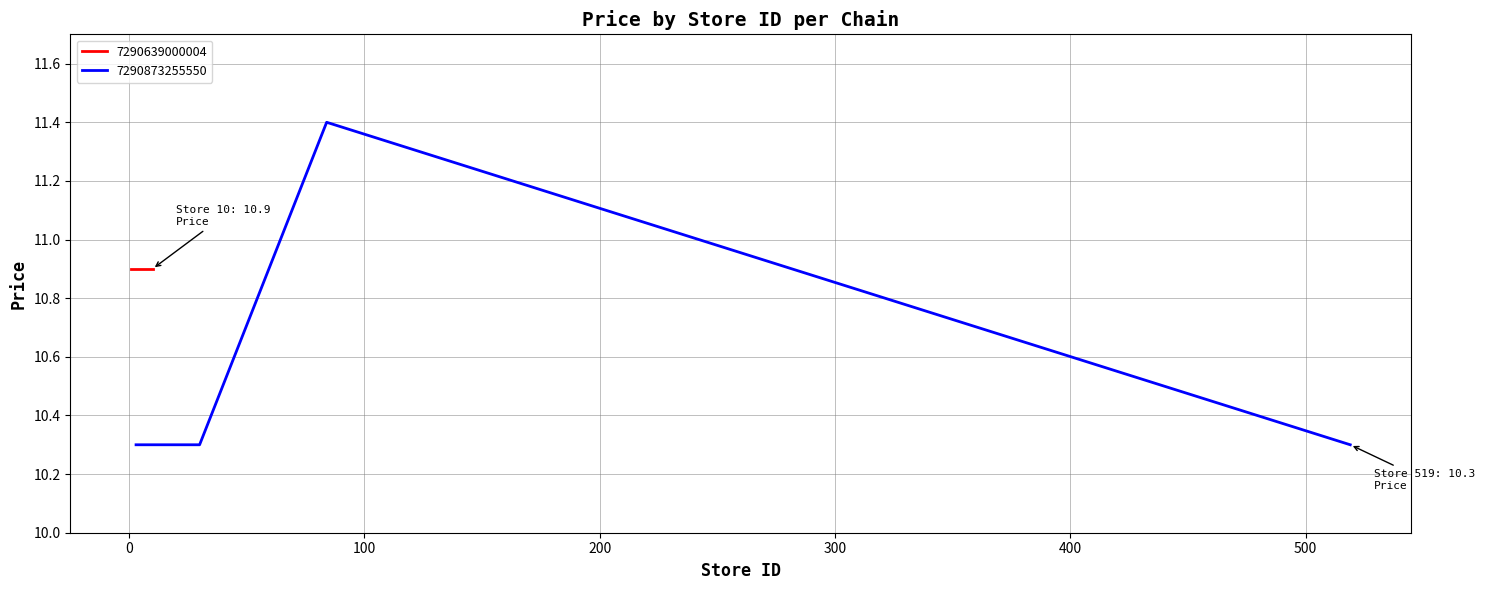

Reading right to left, what are all the values shown in this chart?

10.3	11.4	10.3	10.3	10.3	10.3	10.3	10.3	10.3	10.3	10.9	10.9	10.9	10.9	10.9	10.9	10.9	10.9